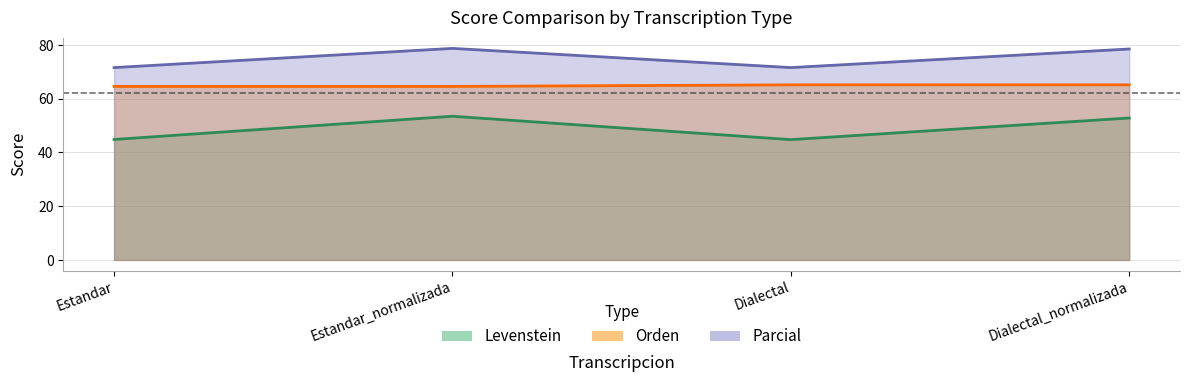

In Parcial, how many points are lower than both neighbors (excluding endpoints)?

1